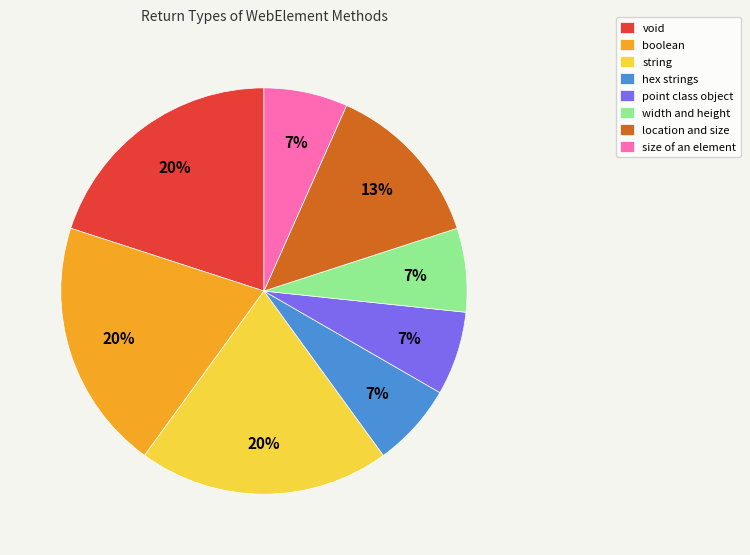

Is it true that width and height is 7% of the pie?

True